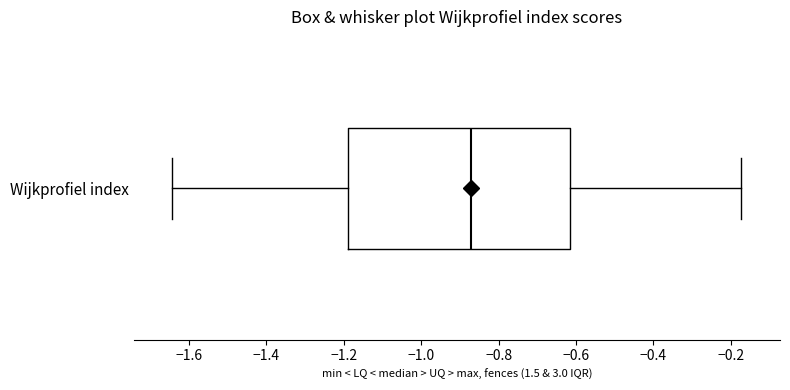

Read this box plot against the x-axis: the position of the median line, the range covered by the box, and the ends of both whiskers. The values are not printed on the chart, so give them approximately, as read against the axis.

median -0.86, box -1.18 to -0.62, whiskers -1.64 to -0.18